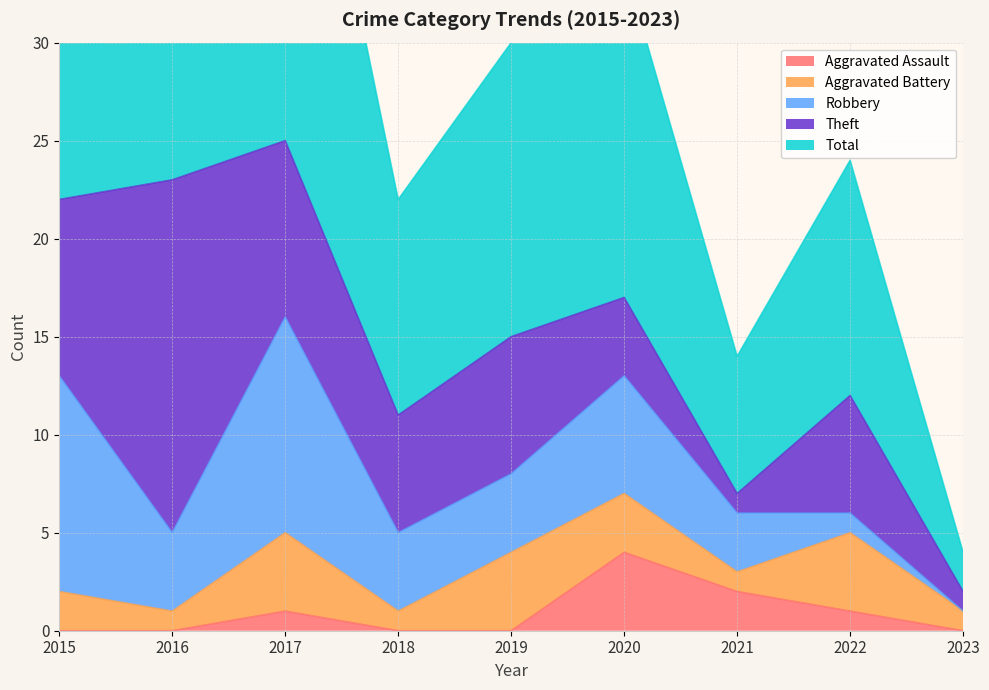

Where is Robbery nearest to the value 5?

2016